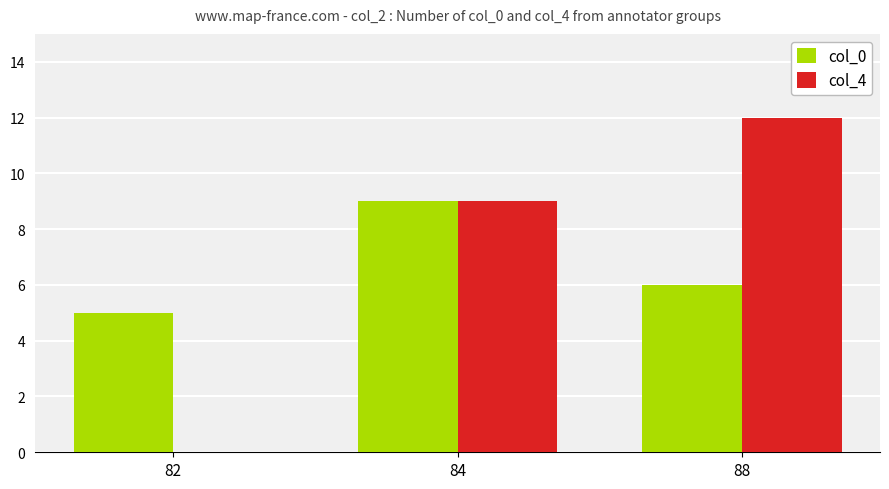

Reading left to right, transcribe all the data shown in this chart.

col_0: 5	9	6
col_4: 0	9	12